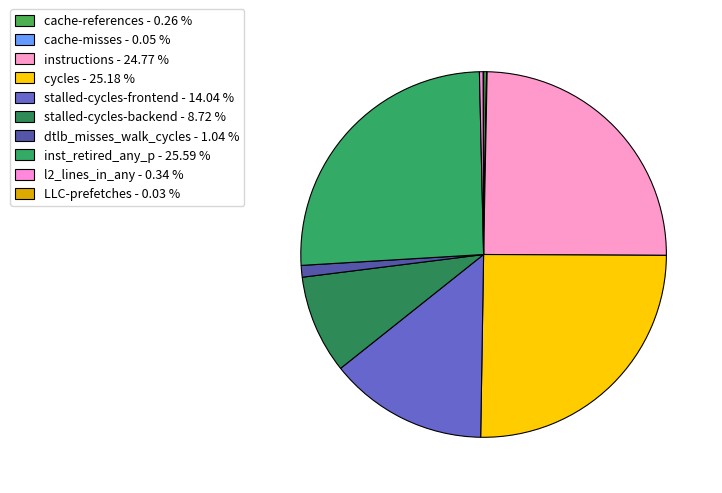

What is the smallest slice in the pie chart?

LLC-prefetches